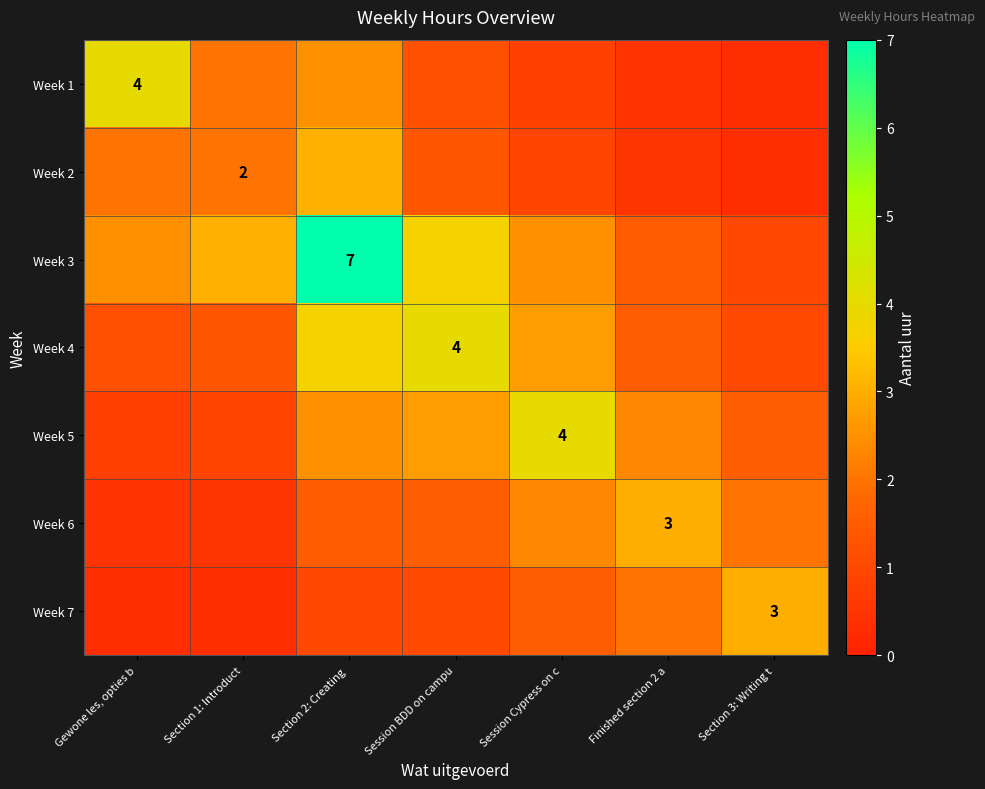

The Week 7 series shows 3.9 at Section 3: Writing t. True or false?

False